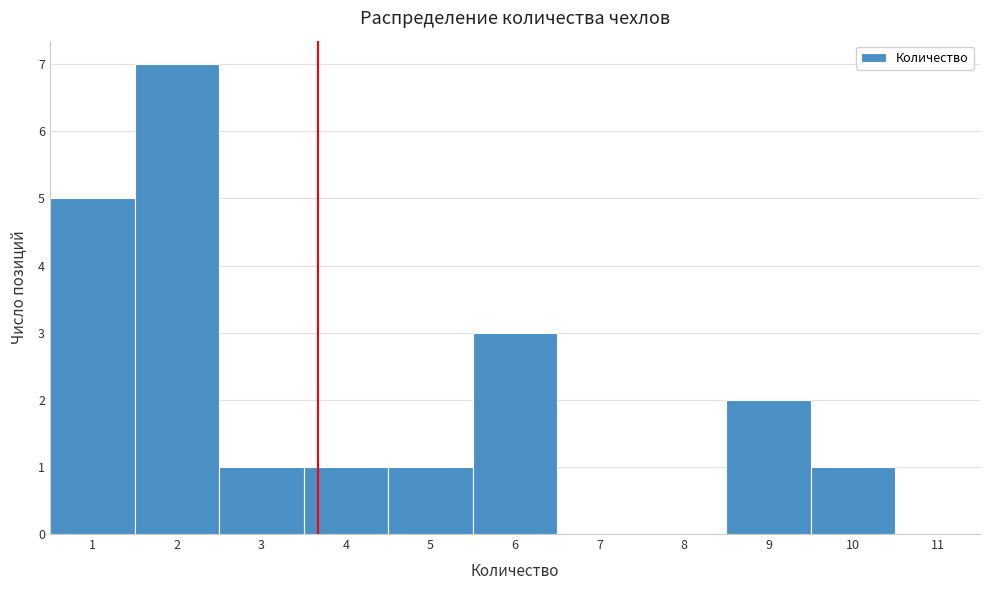

Which range on the x-axis has the tallest bar?

1.5 to 2.5